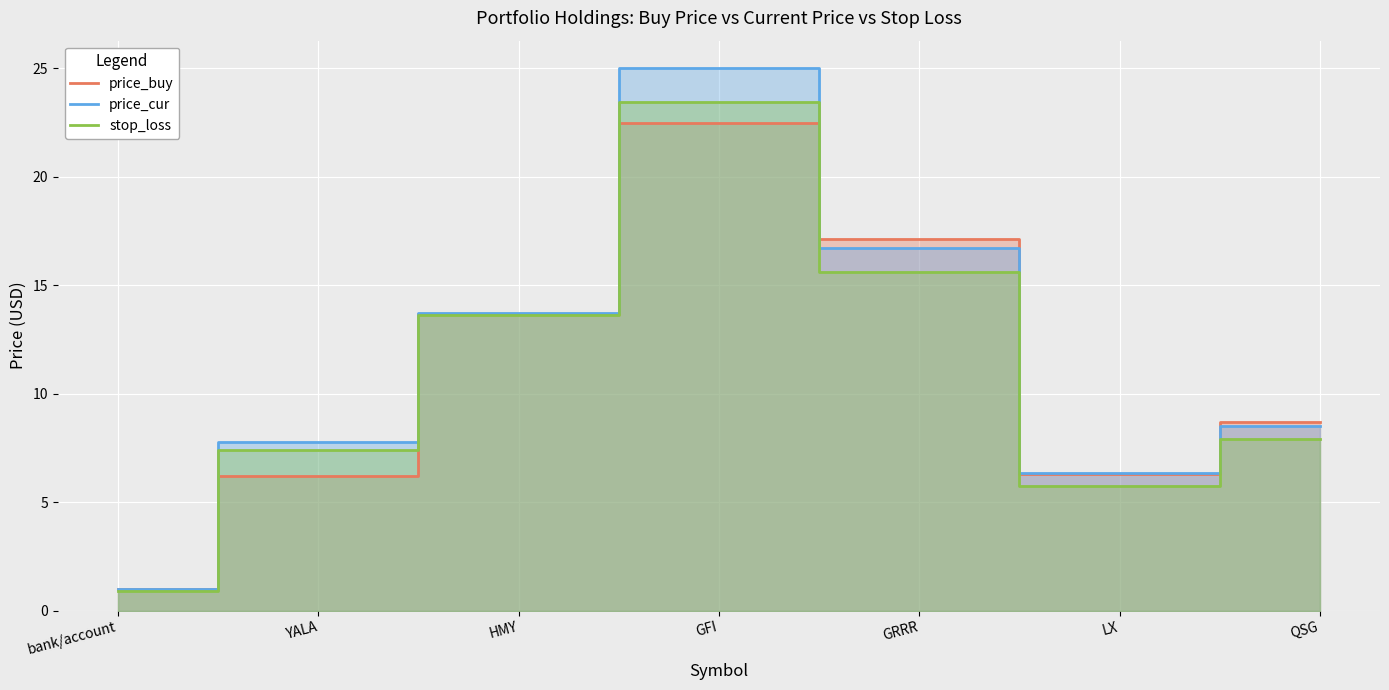

What is the minimum value shown in the chart?

0.9